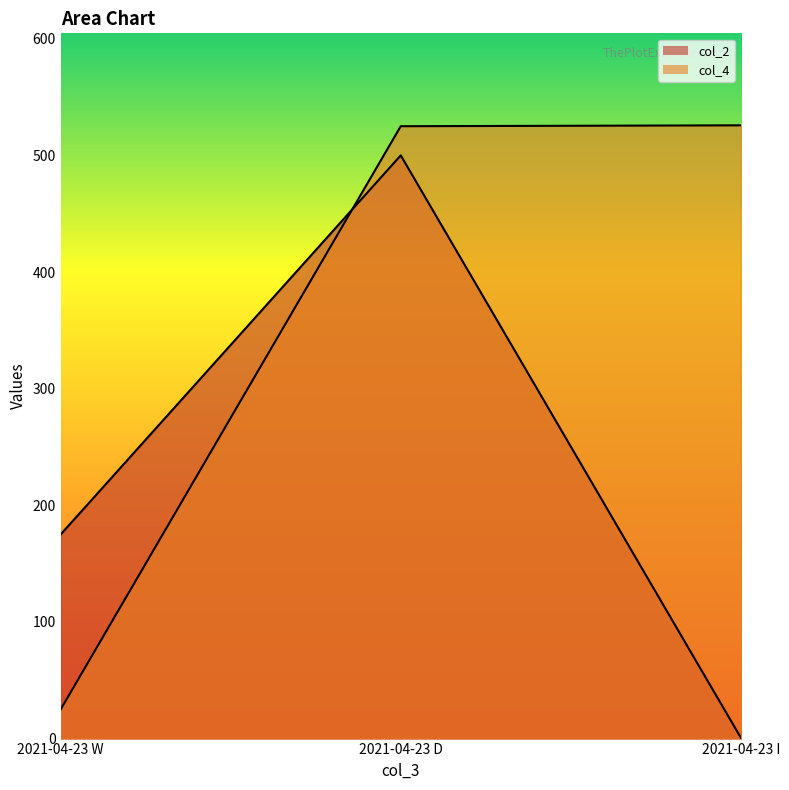

What is the maximum value shown in the chart?

525.8